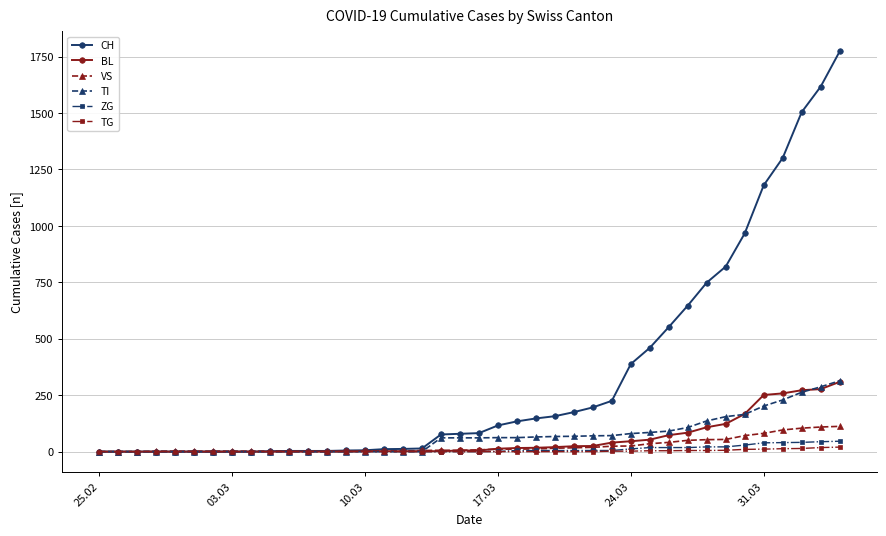

What is the difference between the second highest and minimum values in the CH series?

1617